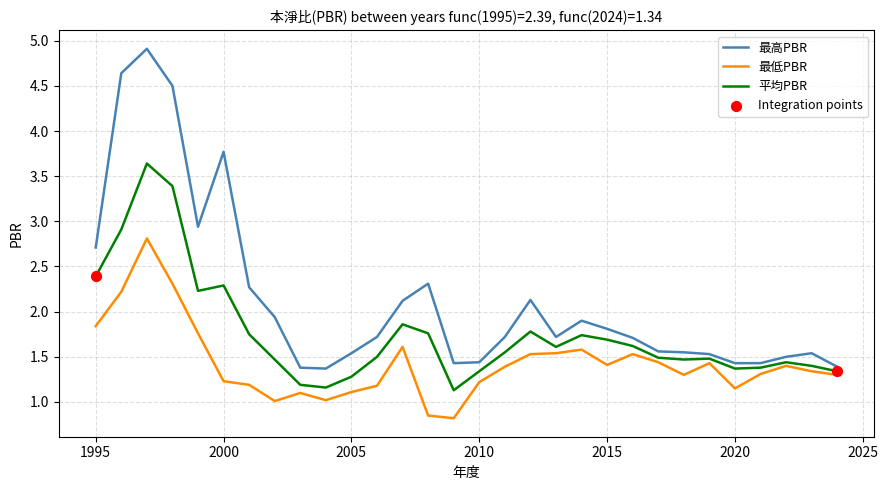

Which series has the widest spread of values?

最高PBR